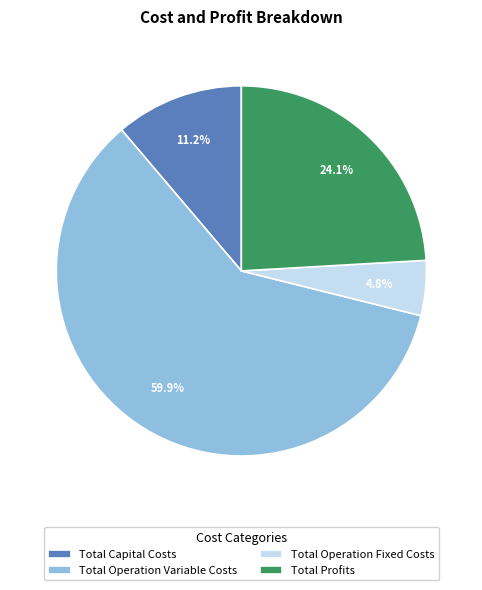

To the nearest percent, what portion does Total Operation Fixed Costs represent?

5%